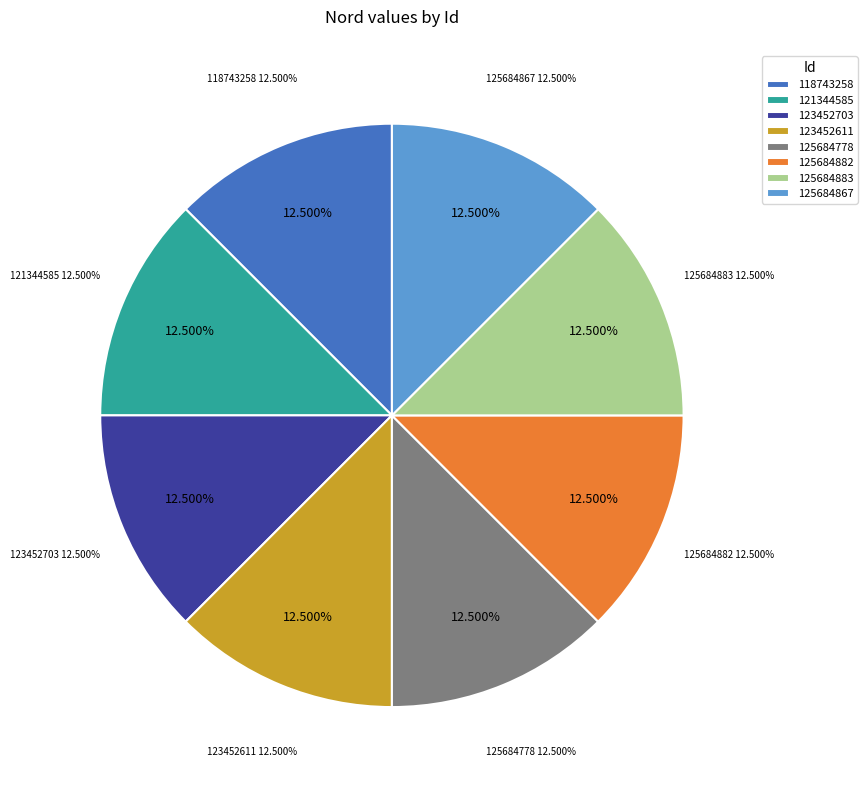

Between 121344585 and 123452703, which is larger?

121344585